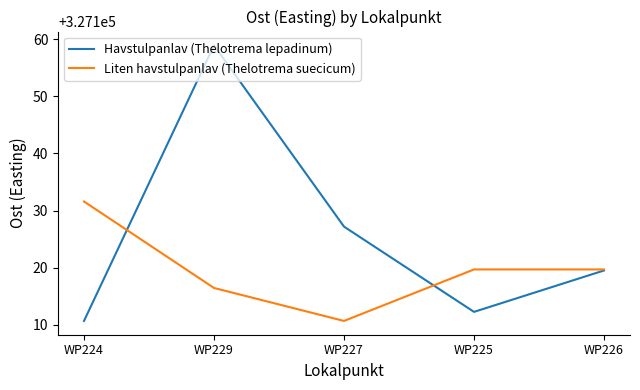

What is the difference between the highest and lowest values at WP226?

0.2